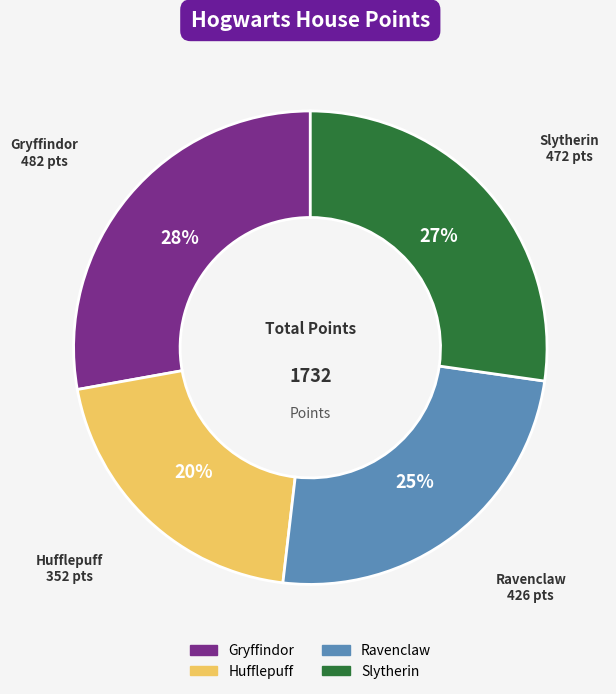

To the nearest percent, what percentage of the pie is Hufflepuff?

20%